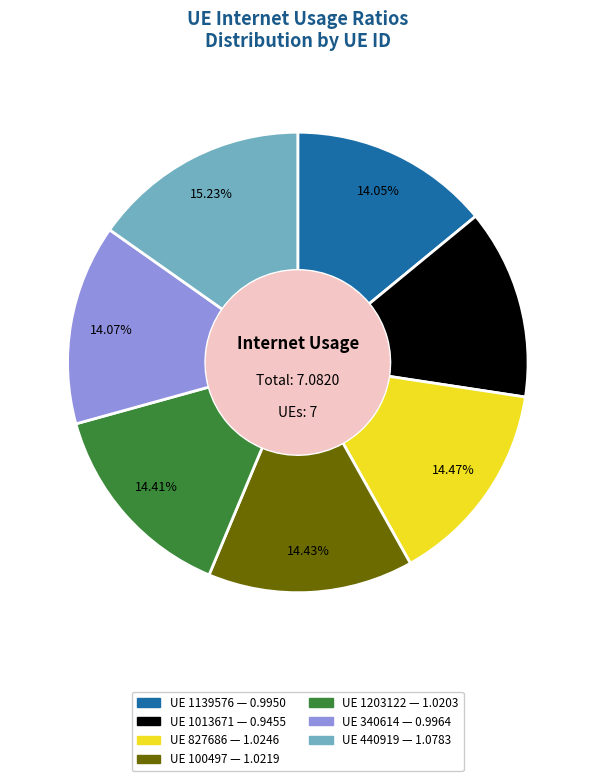

Is there a majority slice in this chart?

No